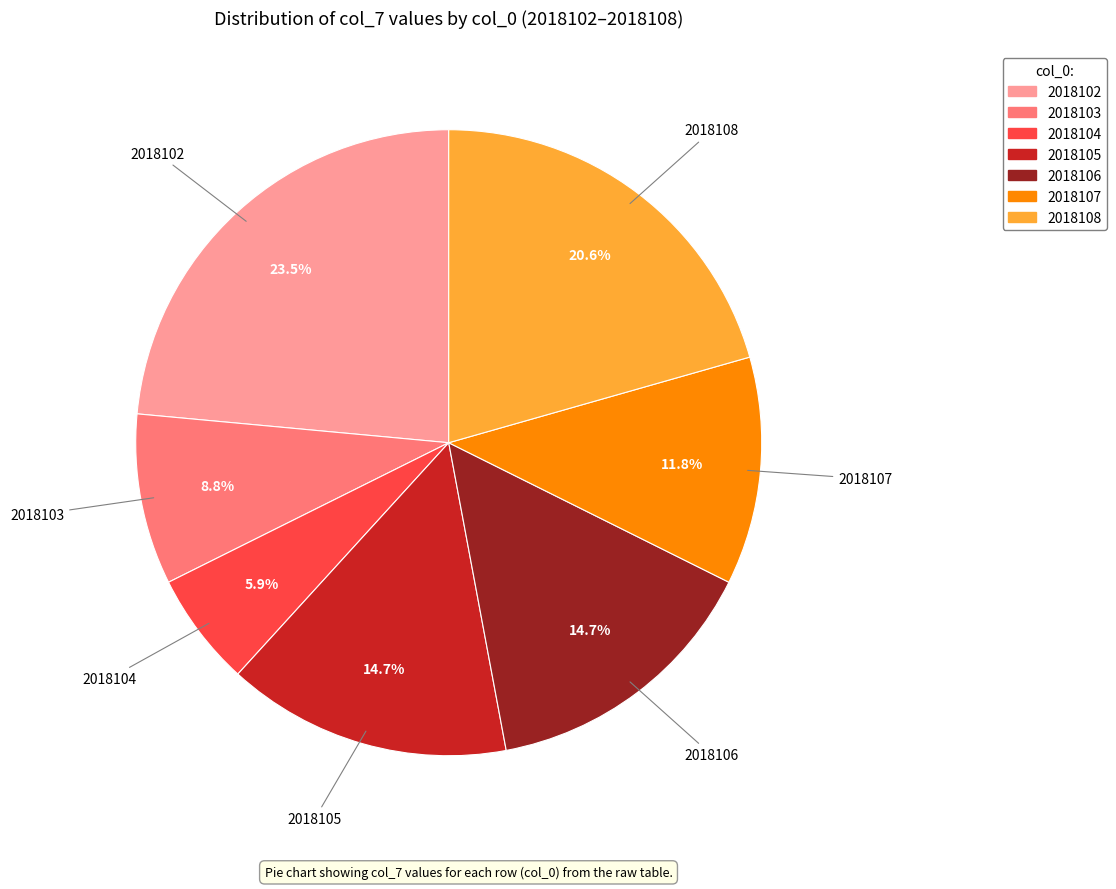

To the nearest percent, what portion does 2018105 represent?

15%